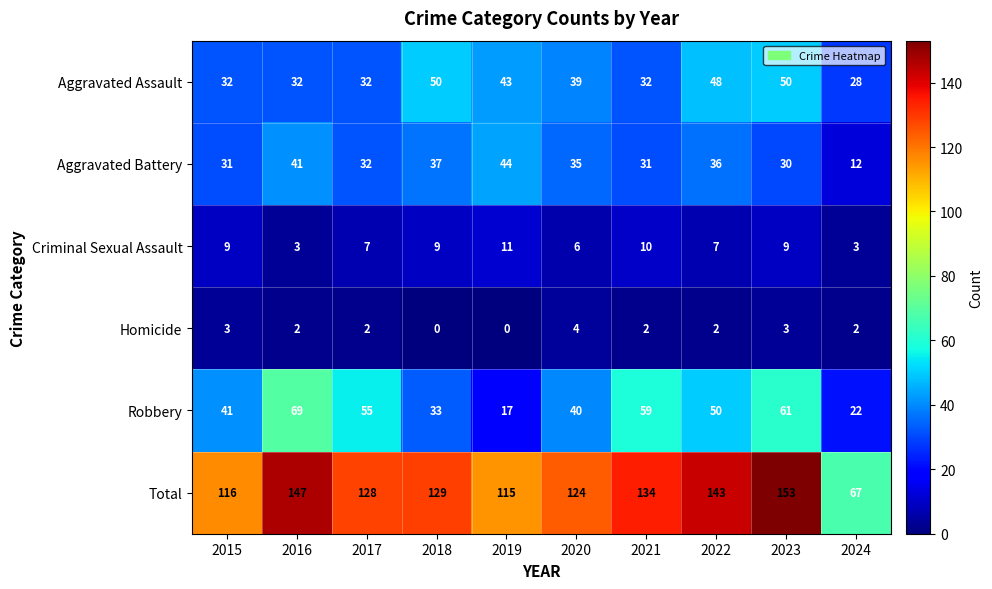

Between 2016 and 2020, which series saw the biggest shift?

Robbery